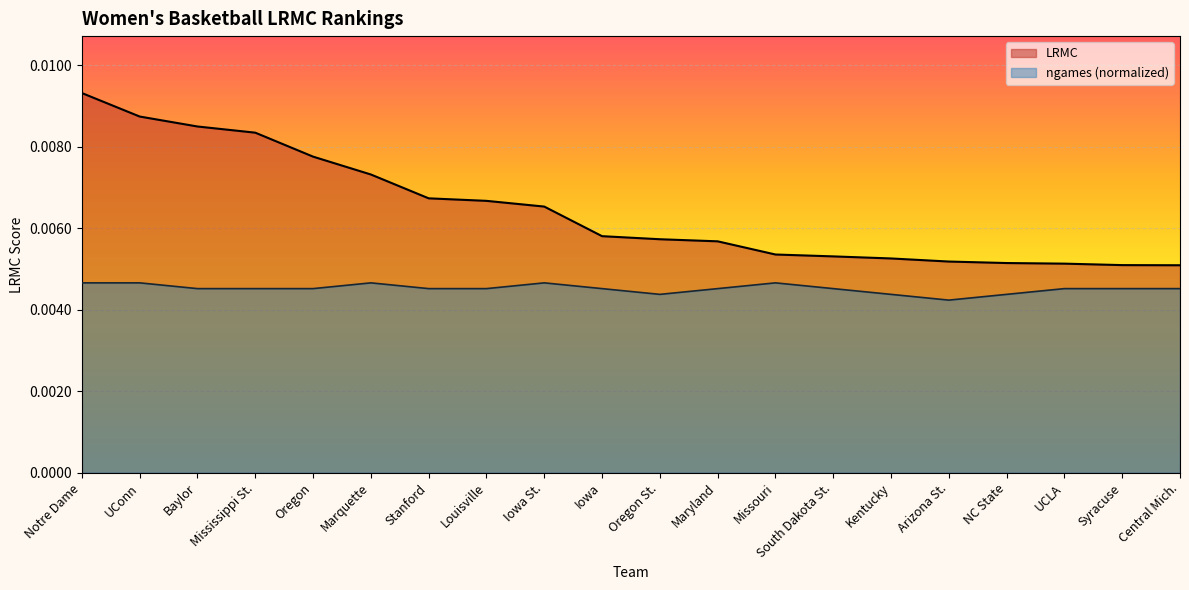

Which series has the largest range (max minus min)?

LRMC